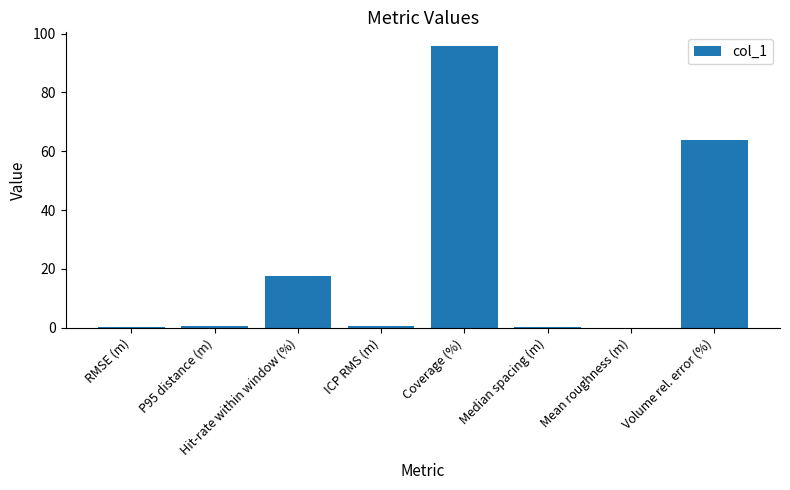

At which label is the value closest to 47?

Volume rel. error (%)